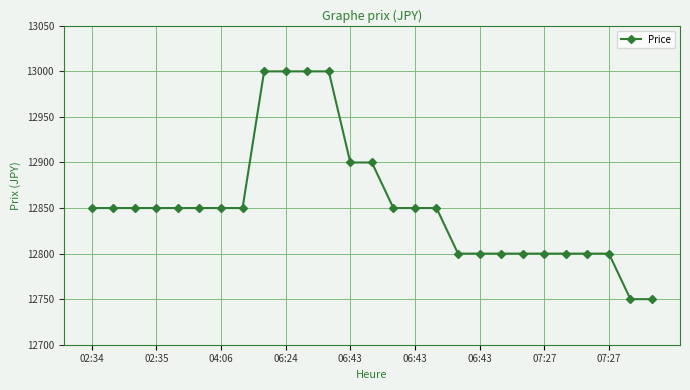

What is the average value?

12854